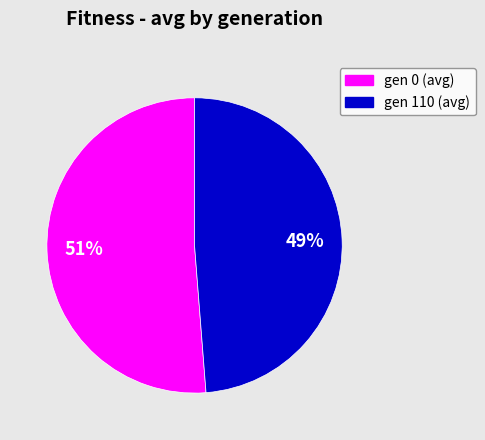

Is there a majority slice in this chart?

Yes